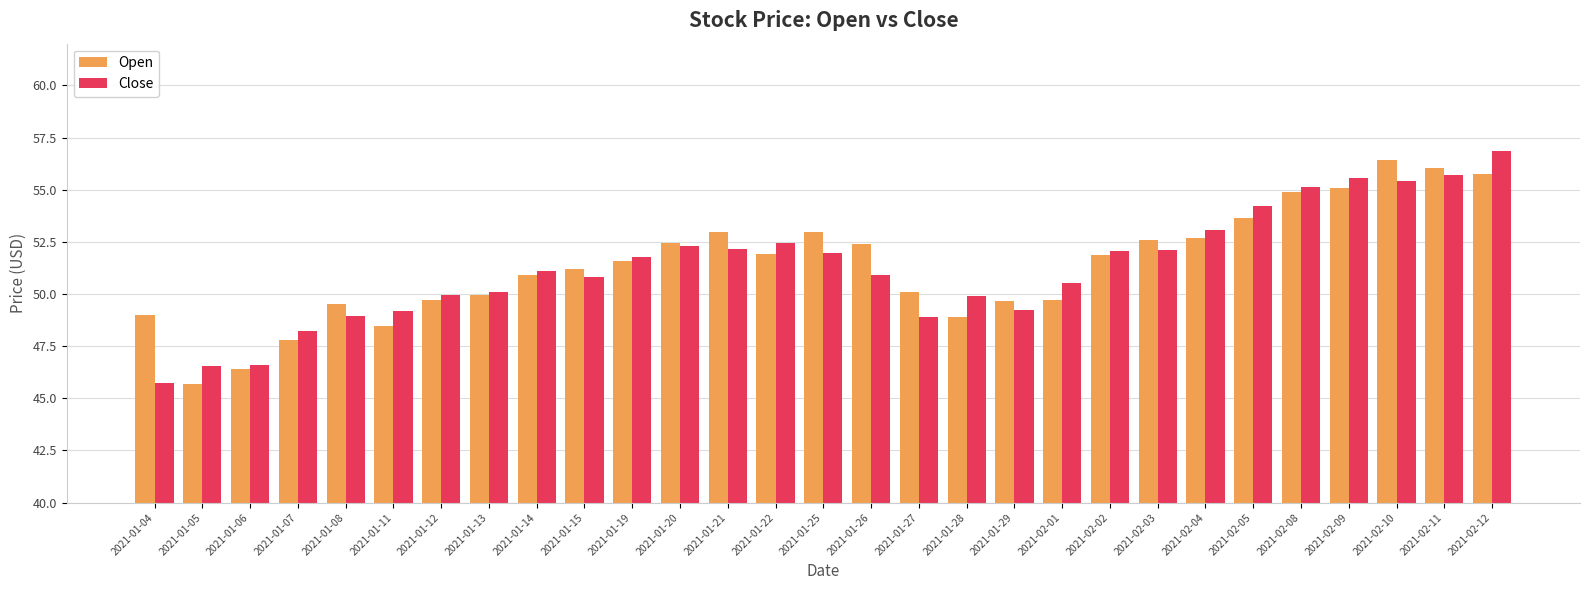

At 2021-02-05, list the series in order from smallest to largest.

Open, Close